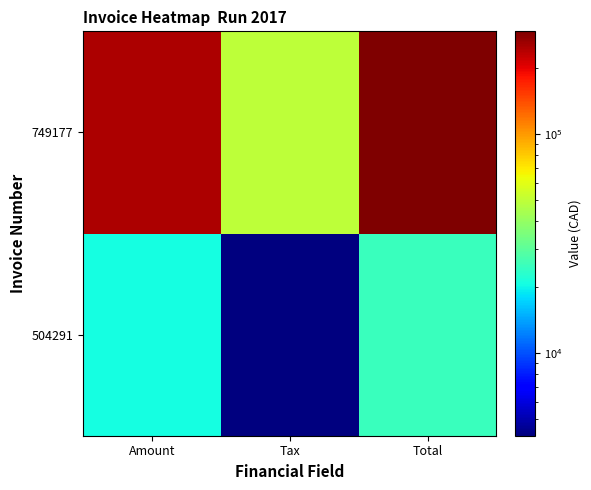

Reading right to left, transcribe all the data shown in this chart.

504291: Total=25180.8	Tax=4196.8	Amount=20984.0
749177: Total=294335.0	Tax=49055.8	Amount=245279.0